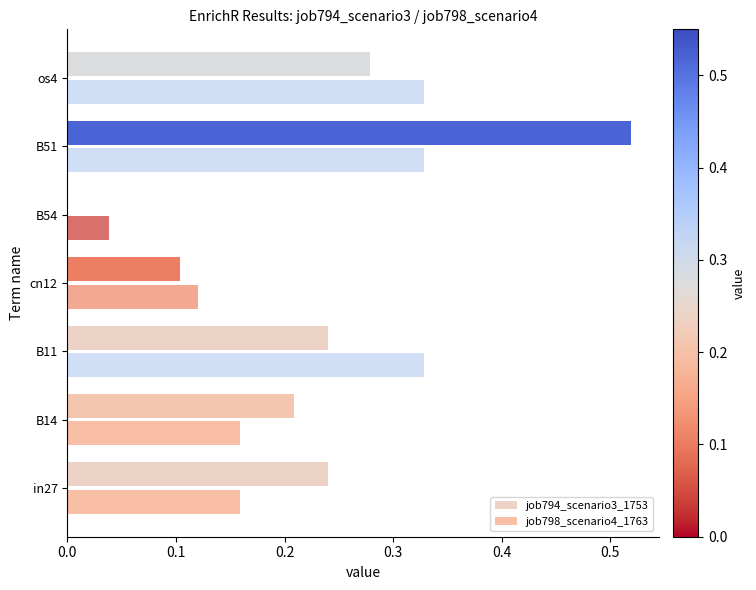

True or false: job794_scenario3_1753 has a value of 0.0 at B54.

True